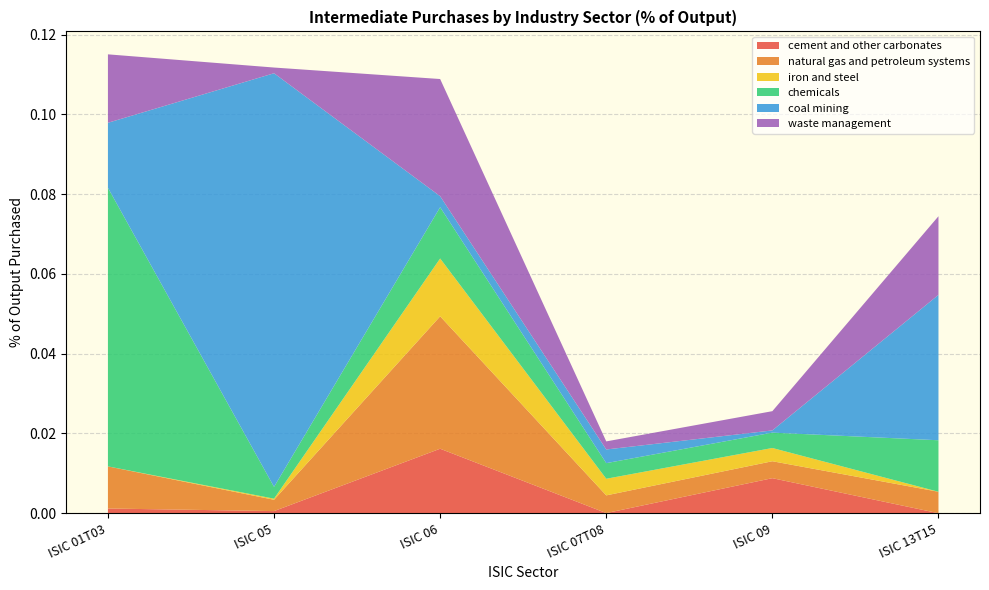

Reading right to left, list all the values displayed in this chart.

cement and other carbonates: ISIC 13T15=0.0	ISIC 09=0.0	ISIC 07T08=0.0	ISIC 06=0.0	ISIC 05=0.0	ISIC 01T03=0.0
natural gas and petroleum systems: ISIC 13T15=0.0	ISIC 09=0.0	ISIC 07T08=0.0	ISIC 06=0.0	ISIC 05=0.0	ISIC 01T03=0.0
iron and steel: ISIC 13T15=0.0	ISIC 09=0.0	ISIC 07T08=0.0	ISIC 06=0.0	ISIC 05=0.0	ISIC 01T03=0.0
chemicals: ISIC 13T15=0.0	ISIC 09=0.0	ISIC 07T08=0.0	ISIC 06=0.0	ISIC 05=0.0	ISIC 01T03=0.1
coal mining: ISIC 13T15=0.0	ISIC 09=0.0	ISIC 07T08=0.0	ISIC 06=0.0	ISIC 05=0.1	ISIC 01T03=0.0
waste management: ISIC 13T15=0.0	ISIC 09=0.0	ISIC 07T08=0.0	ISIC 06=0.0	ISIC 05=0.0	ISIC 01T03=0.0